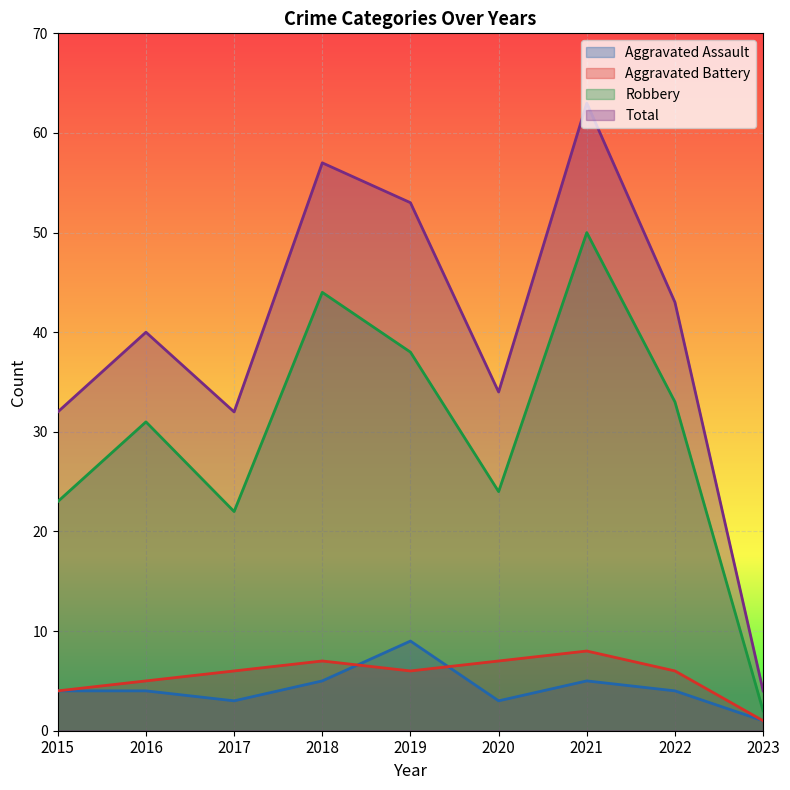

Where is the first local maximum for Aggravated Assault?

2019